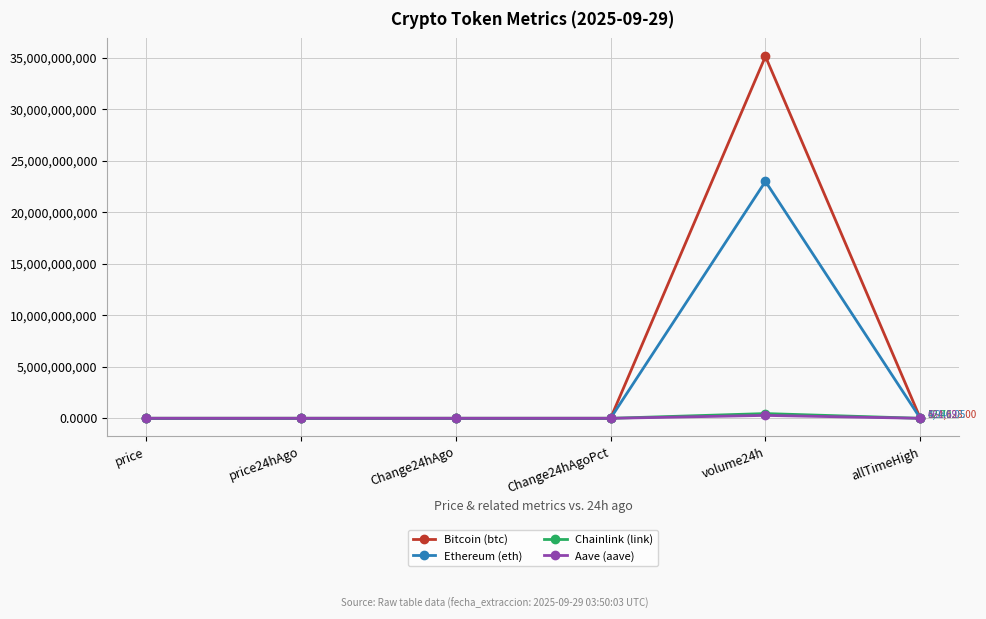

Between volume24h and allTimeHigh, which series saw the biggest shift?

Bitcoin (btc)